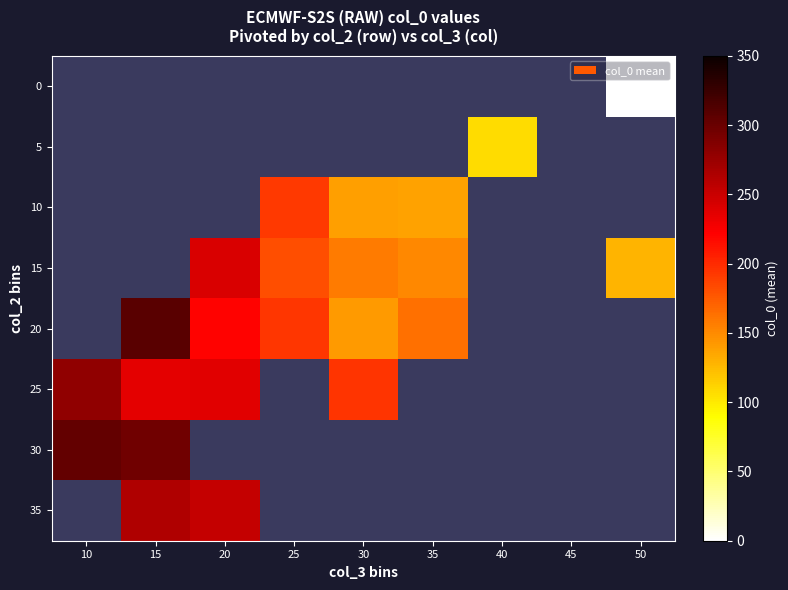

Which has a higher value, 15 or 50?

50